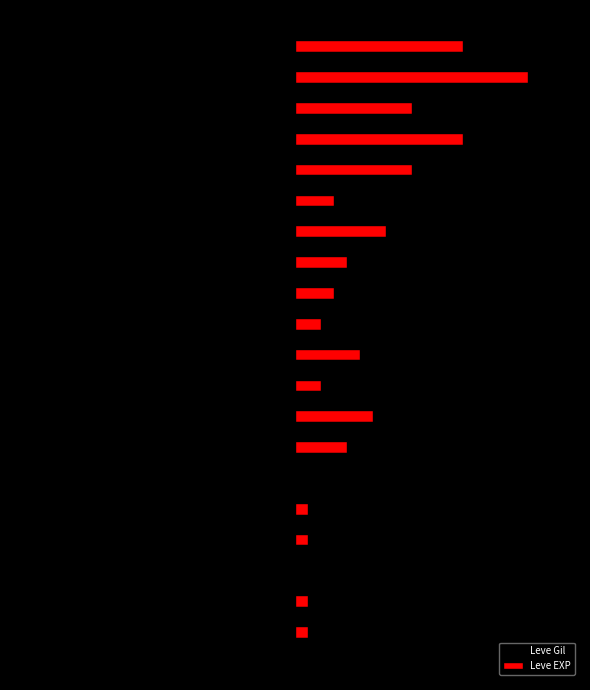

What are all the series names shown in the legend?

Leve Gil, Leve EXP